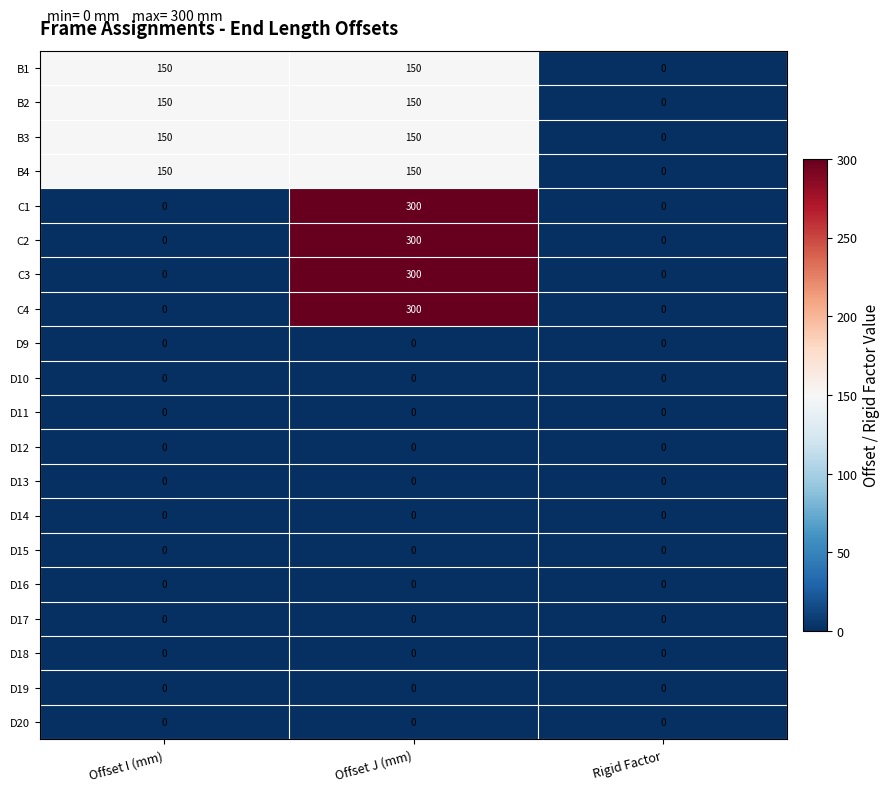

The B2 series shows 0 at Rigid Factor. True or false?

True